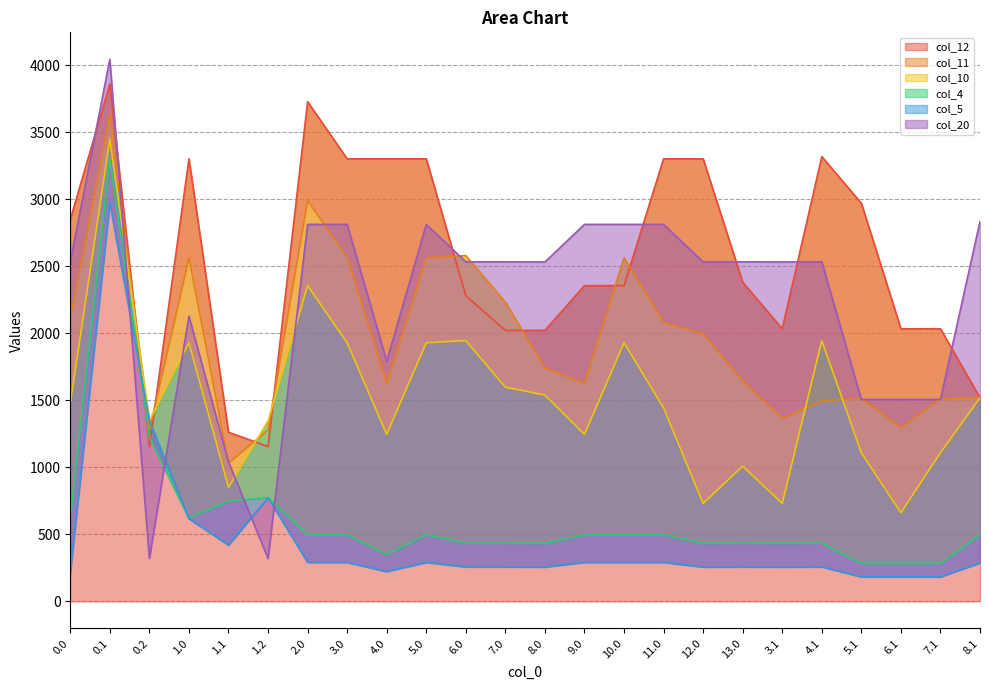

Rank the series by their maximum value, from highest to lowest.

col_20, col_12, col_11, col_10, col_4, col_5